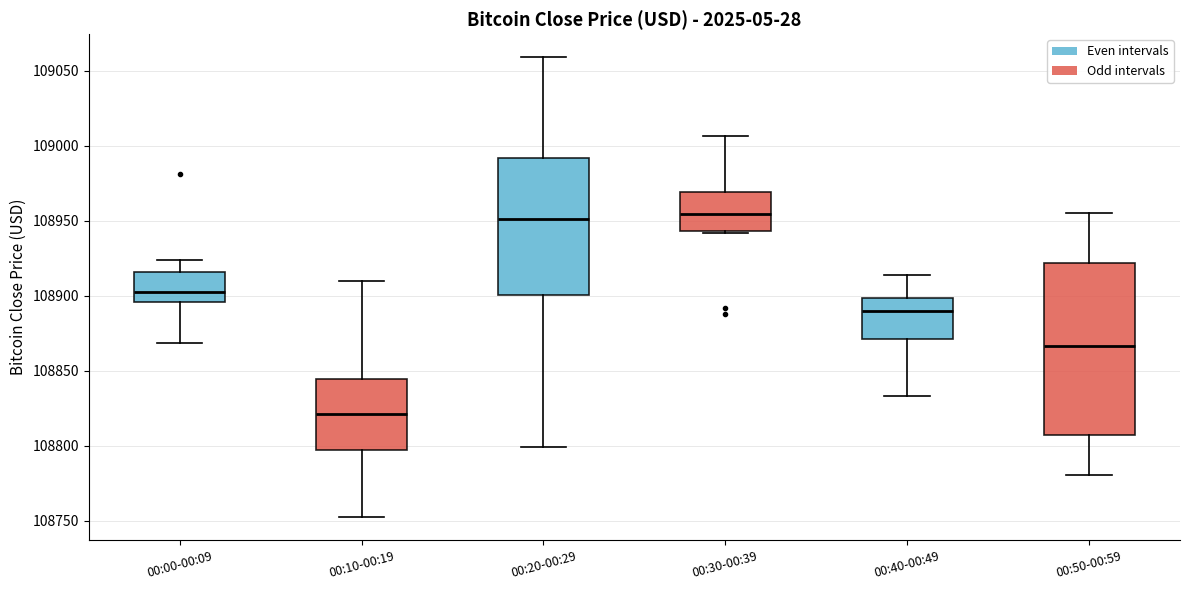

Where does the upper whisker of the box for 00:10-00:19 end on the y-axis? The values are not printed on the chart, so give them approximately, as read against the axis.

108910